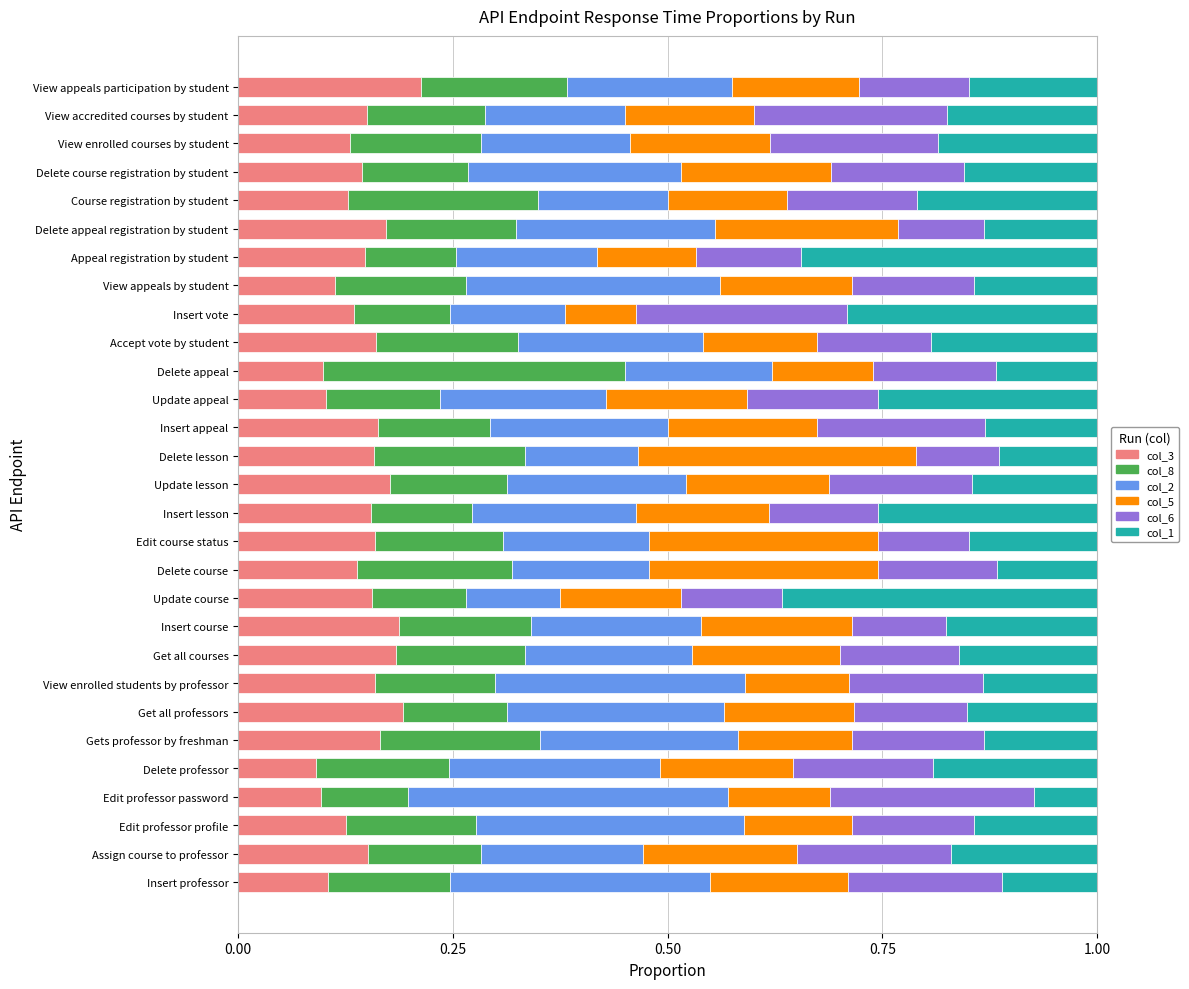

What is the total value across all series at Get all professors?

1.0